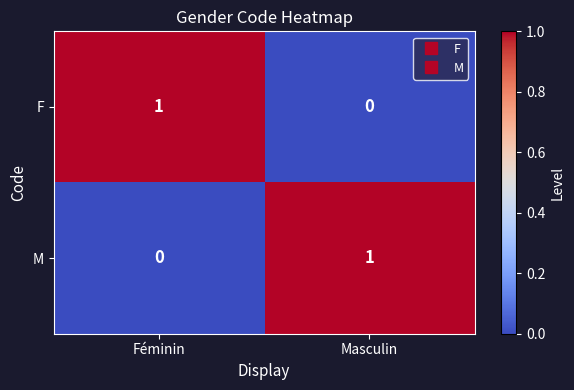

How many data points in F are less than 1?

1